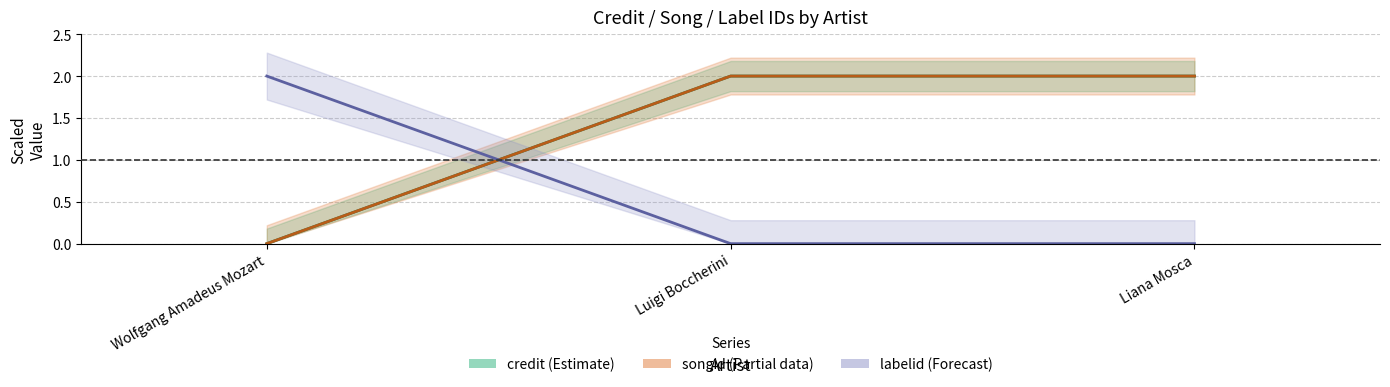

How many lines are shown in the chart?

3